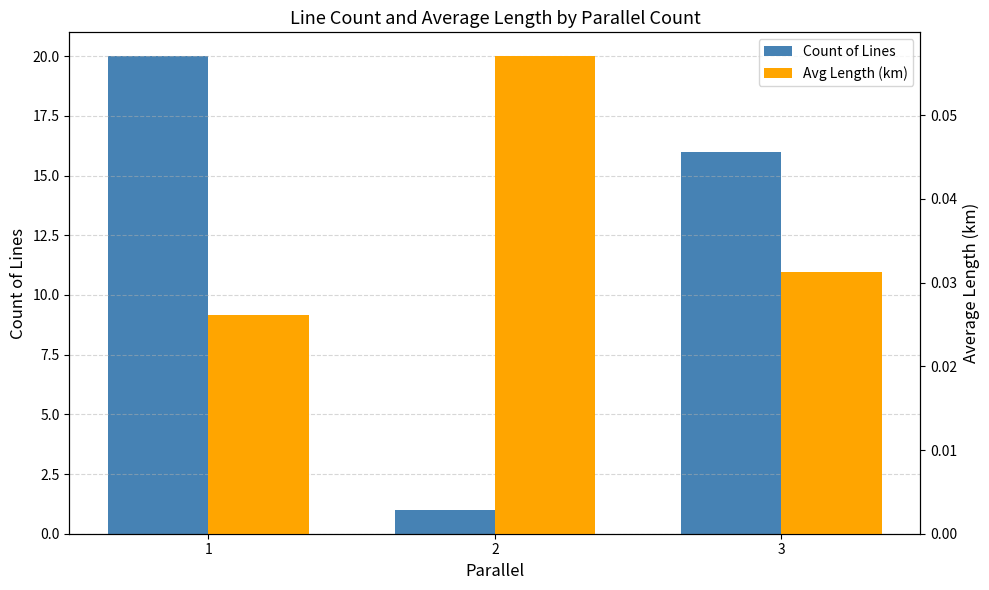

What is the highest value of the Avg Length (km) series?

0.1